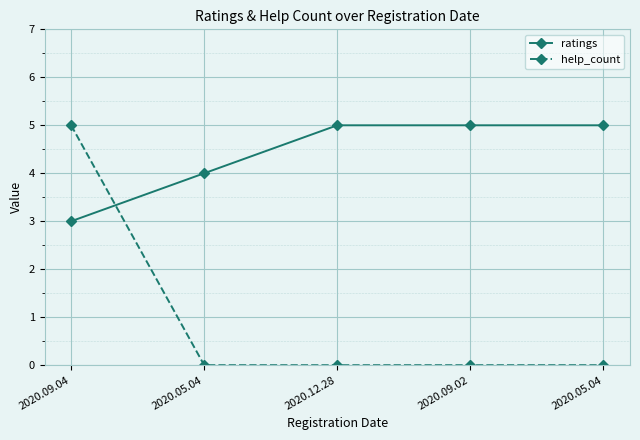

What is the difference between the ratings values at 2020.05.04 and 2020.09.04?

2